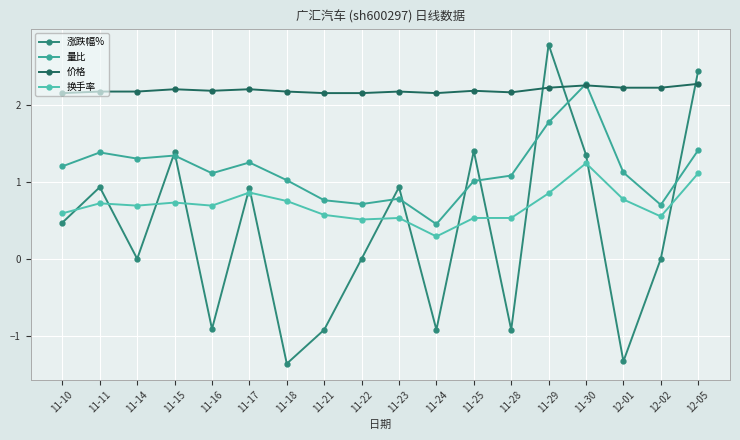

What is the difference between the second highest and second lowest values in the 价格 series?

0.1